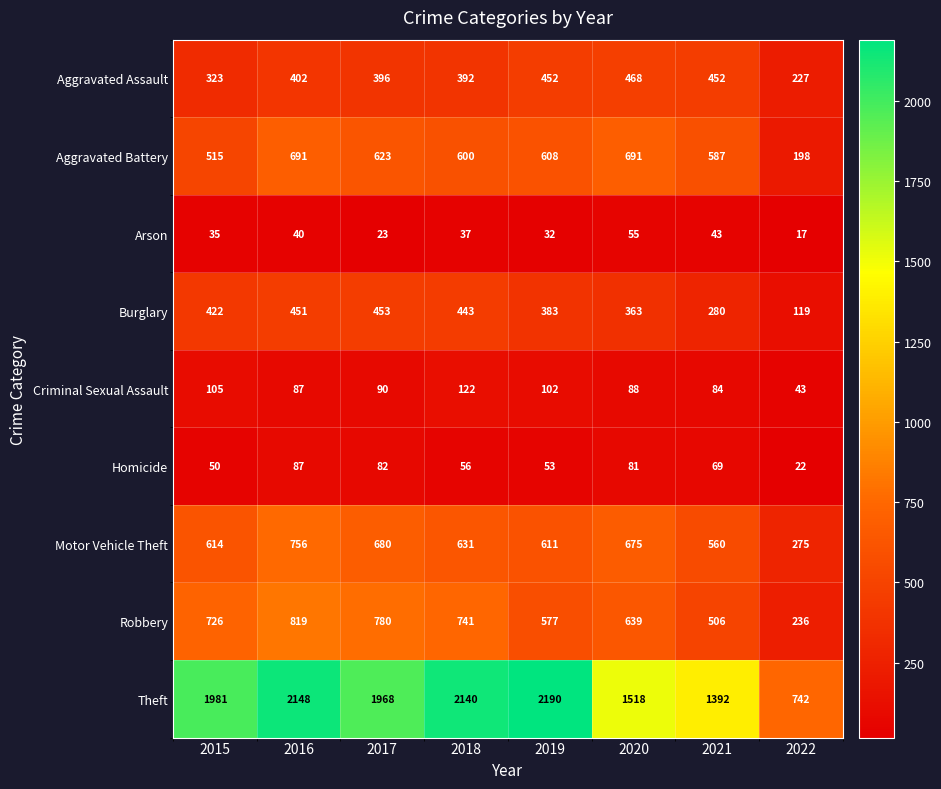

Read the Homicide value at 2020.

81